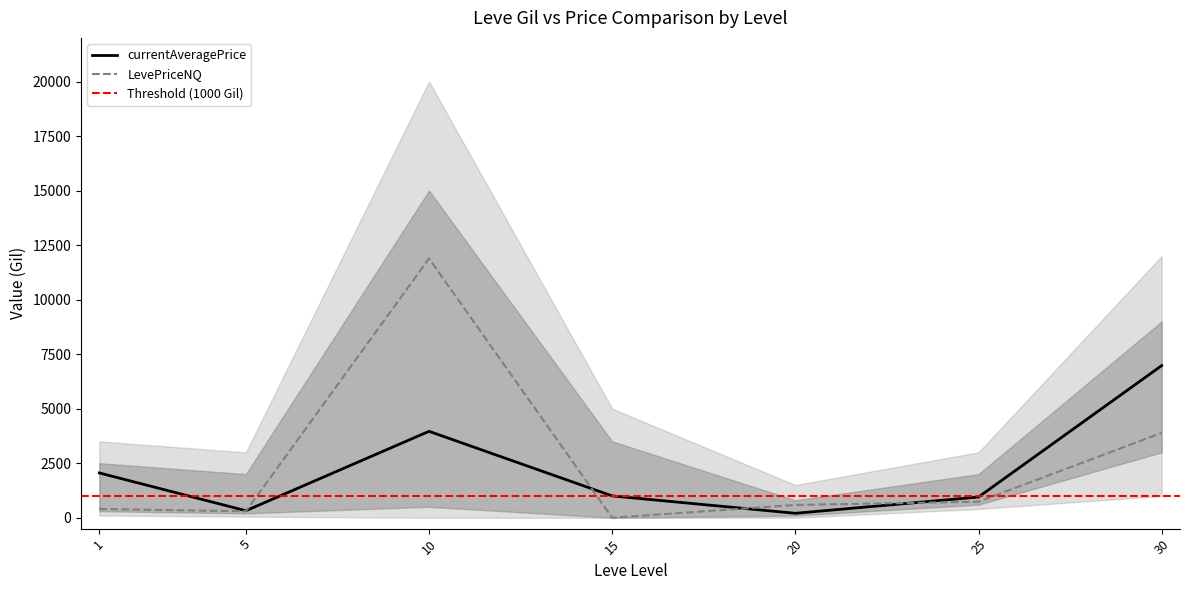

At which category is the sum across all series the highest?

10